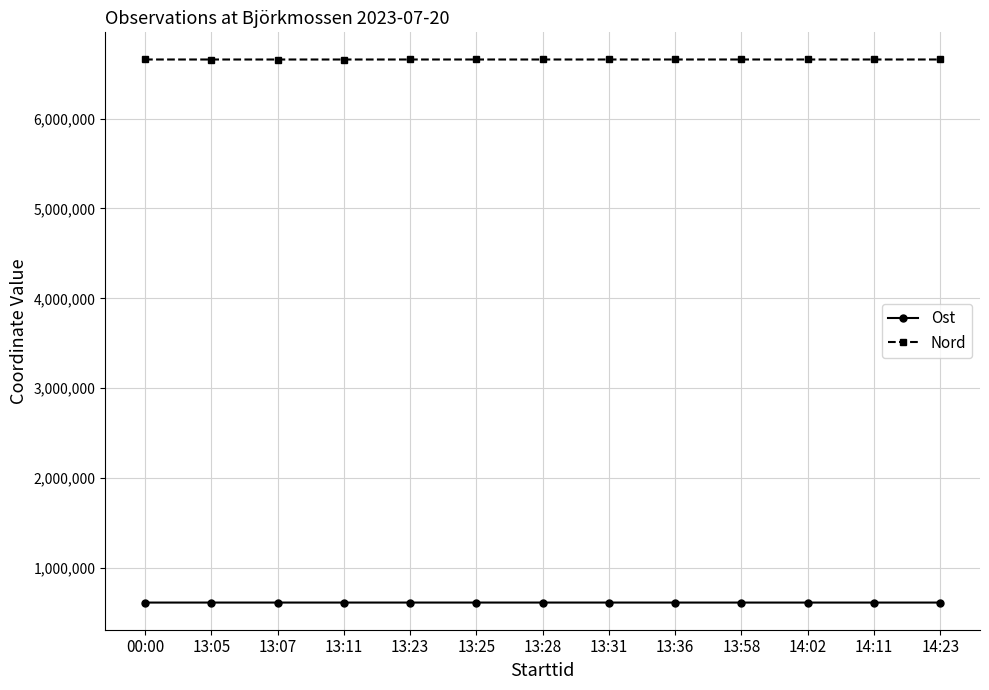

Does the chart have visible grid lines?

Yes